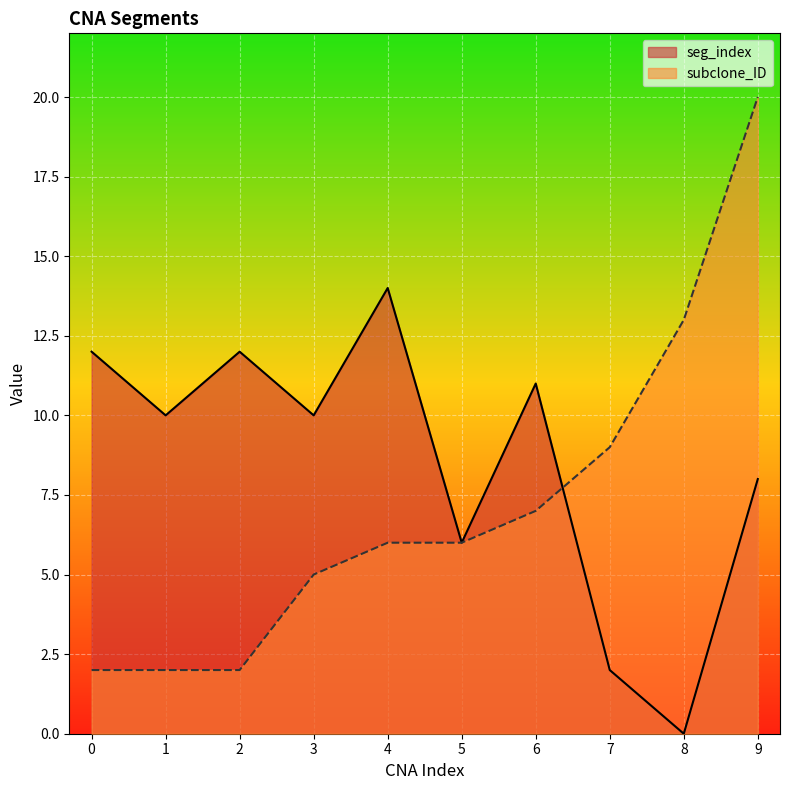

Does the chart display data point markers on the line(s)?

No